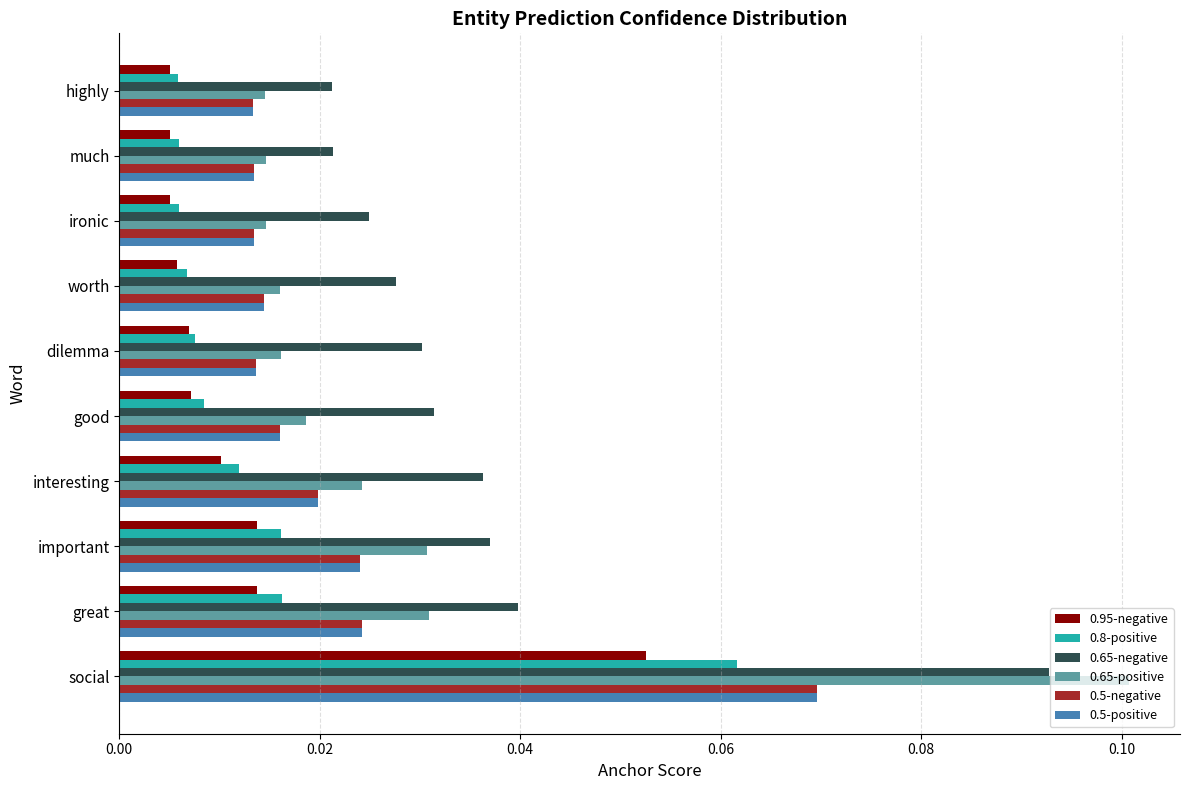

Which category has the highest value in the 0.5-negative series?

social